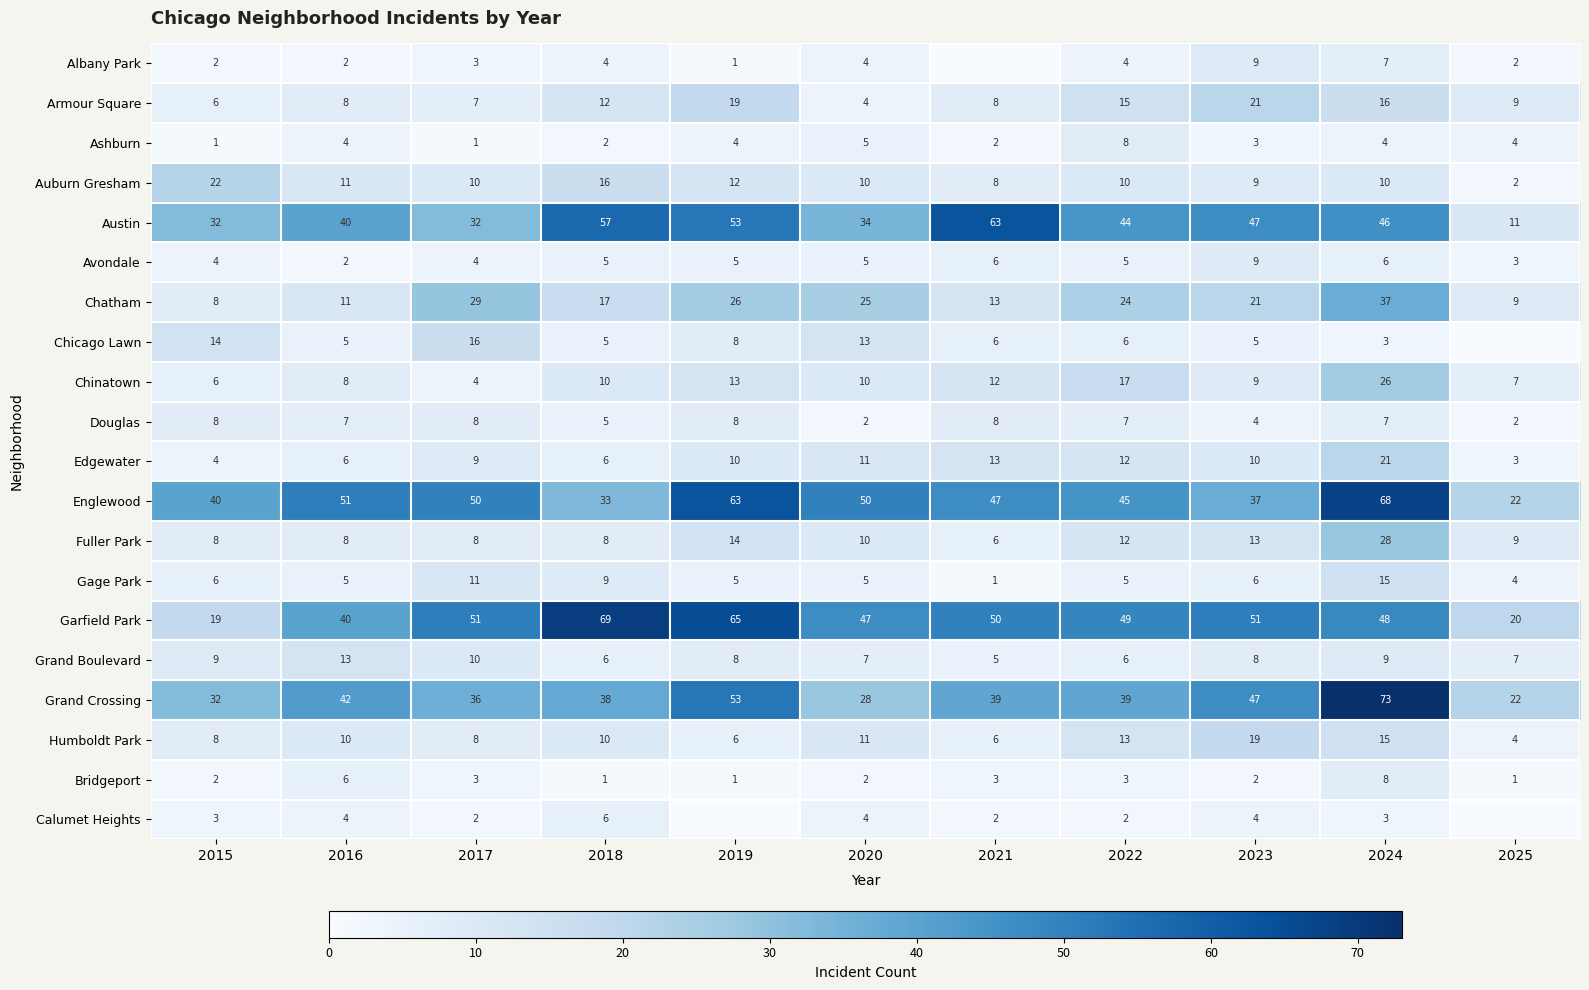

Count the Grand Boulevard values in the range 6 to 9.

8